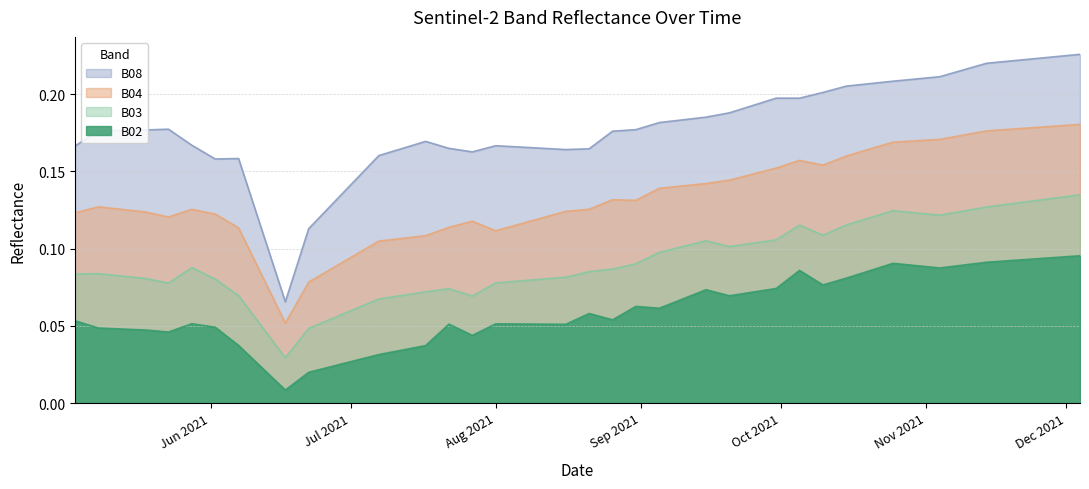

Count the number of data series in this chart.

4